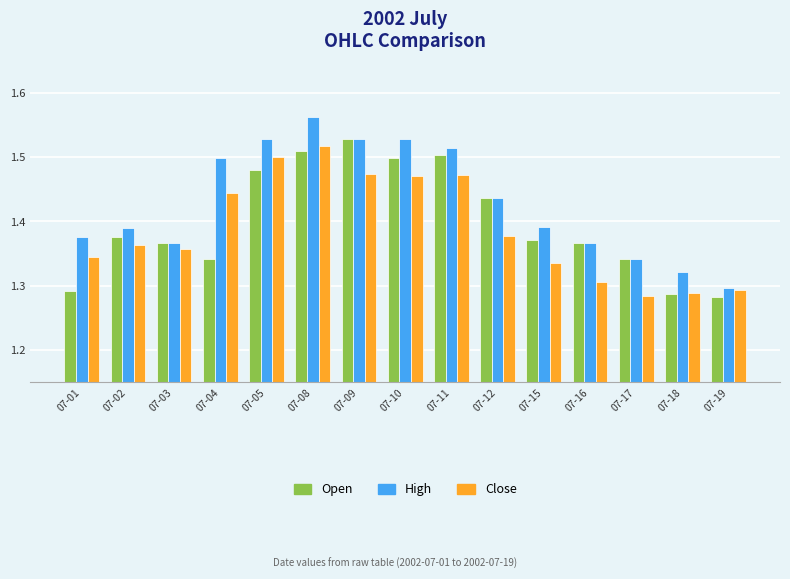

At how many categories does at least one series exceed 1?

15